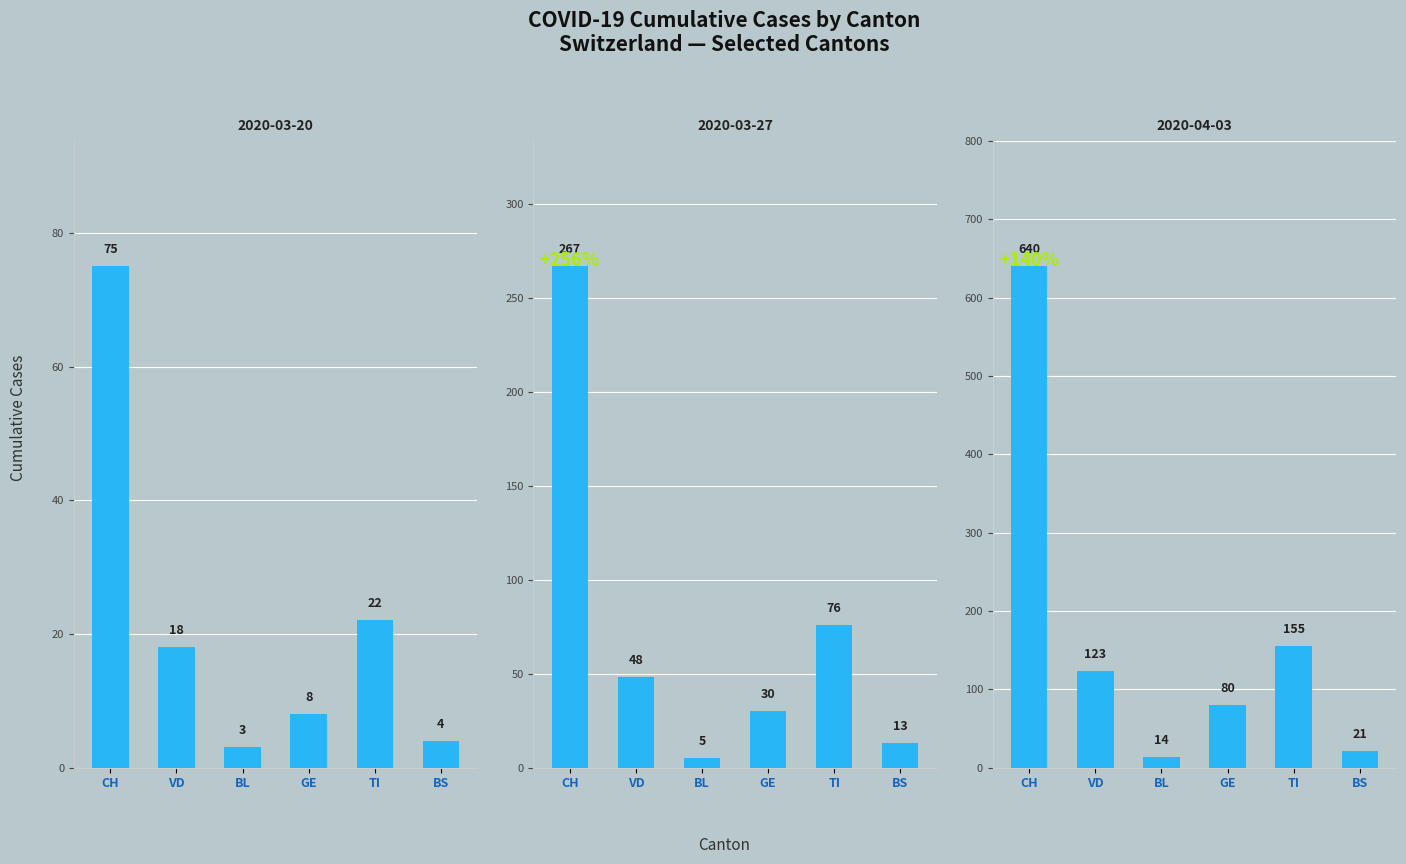

Which category has the highest value in the 2020-03-20 series?

CH